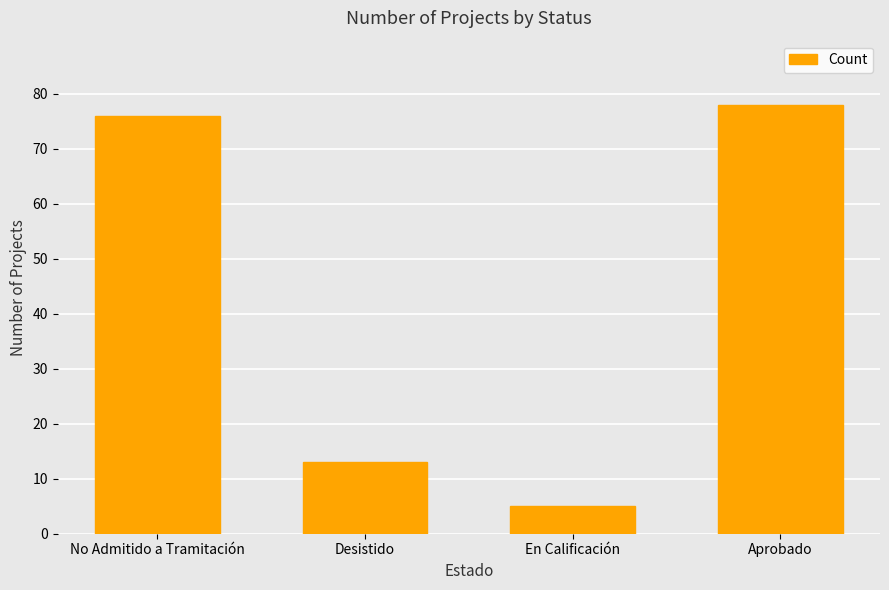

What is the value of the 4th bar from the left?

78